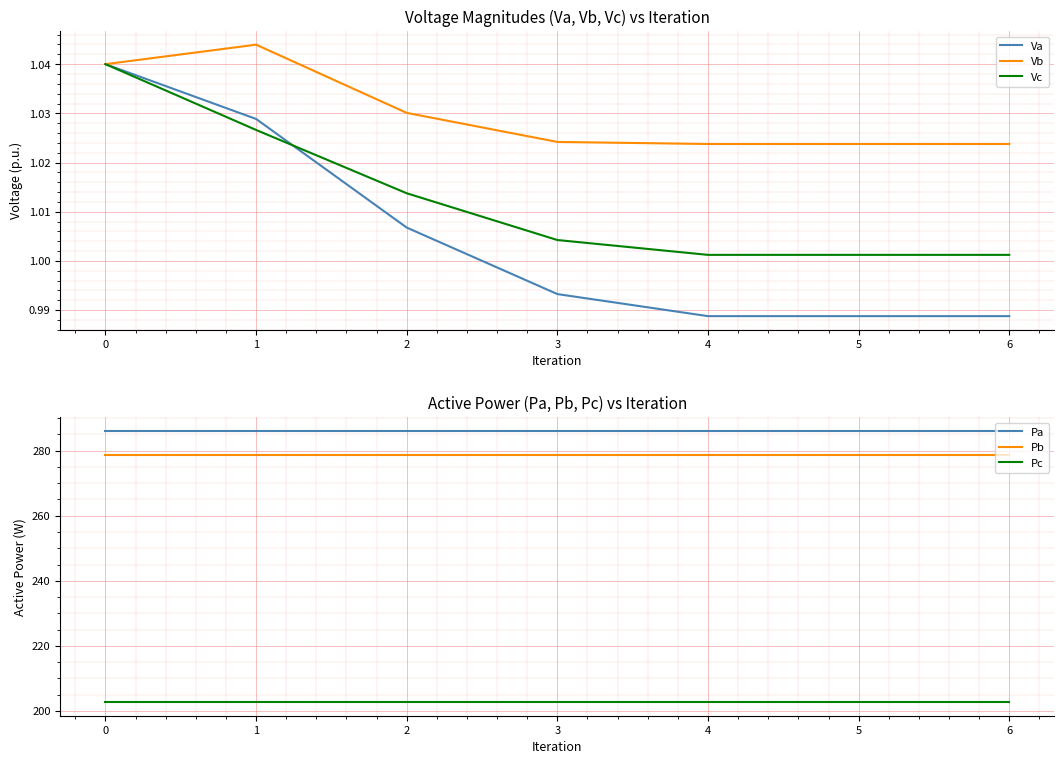

The value of Pc at 6 is 202.7. True or false?

True